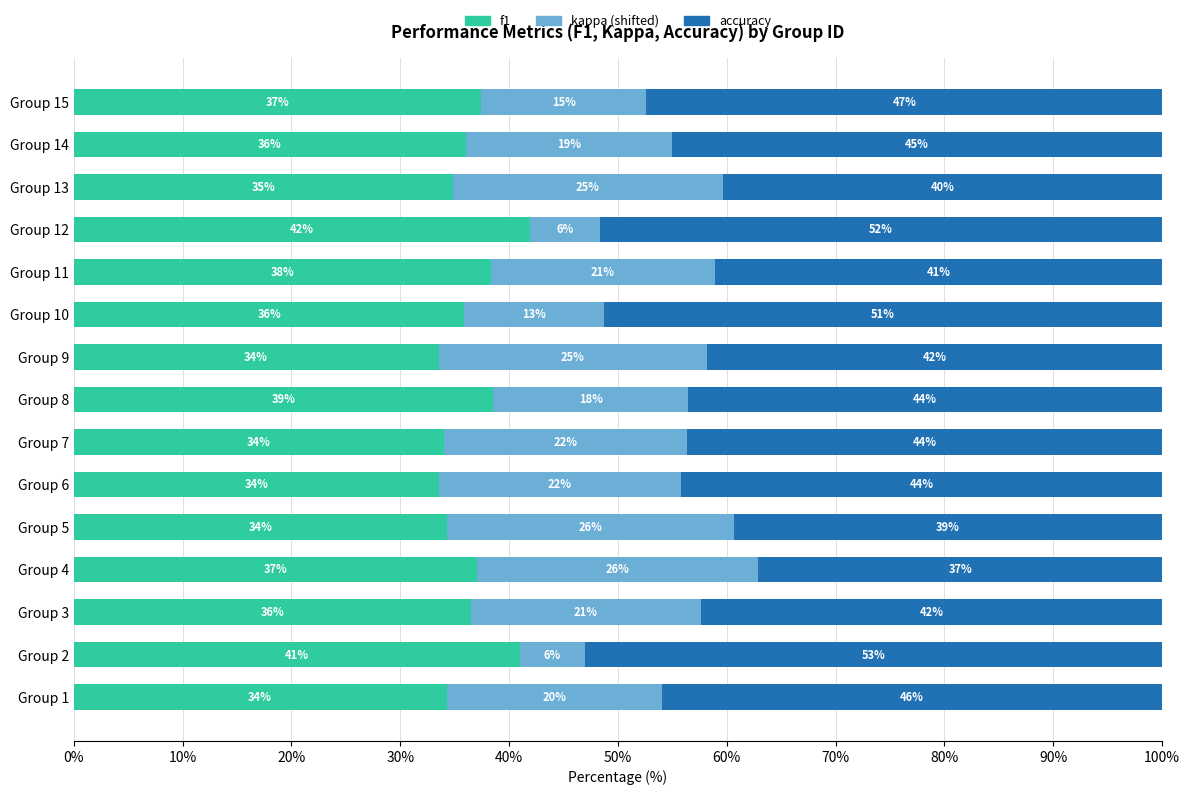

What is the total value across all series at Group 14?

100.0